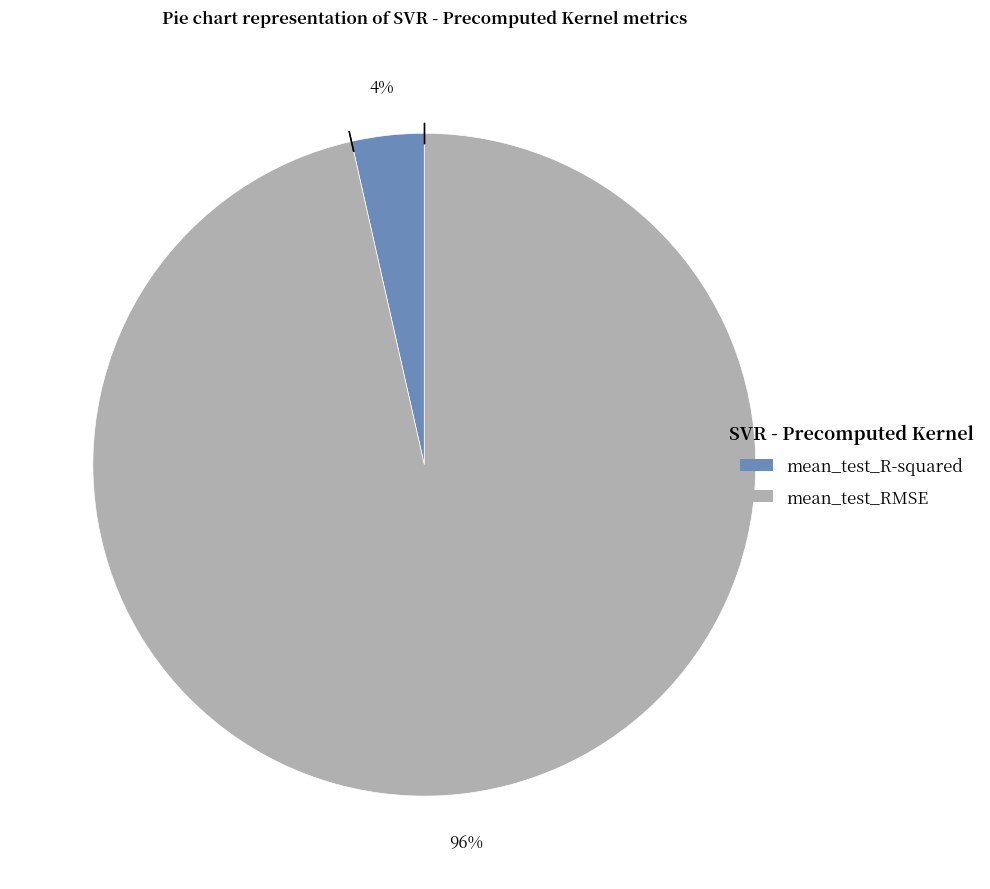

To the nearest percent, what portion does mean_test_RMSE represent?

96%